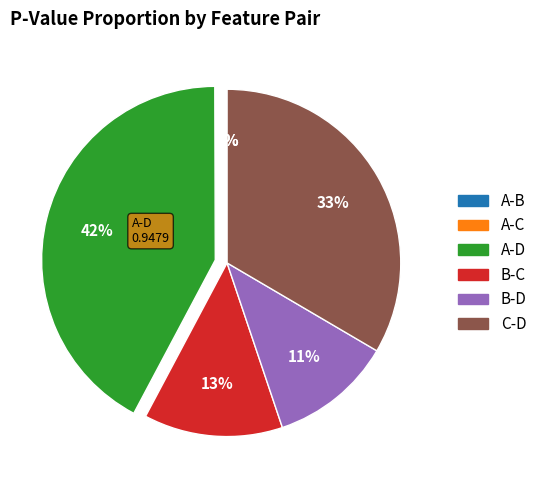

Does any single category account for the majority?

No